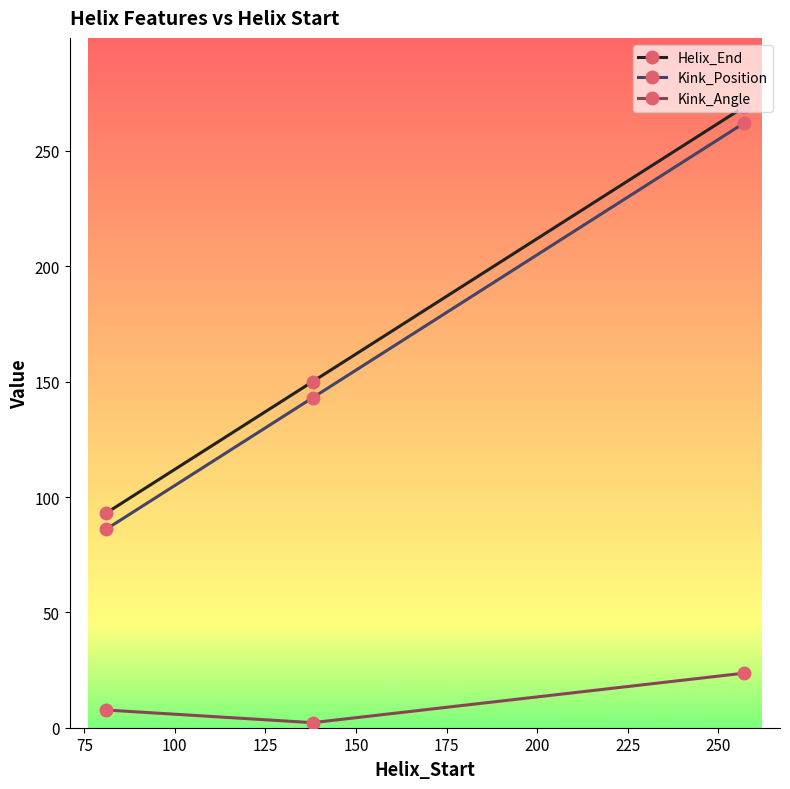

How many Helix_End values are between 93 and 269?

3